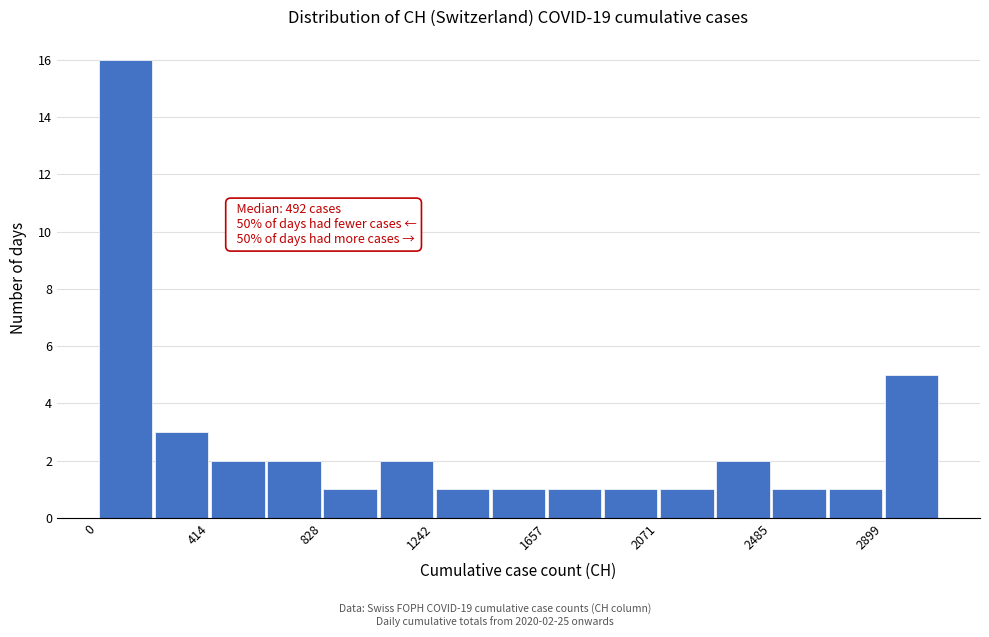

Over which range of the x-axis is the bar tallest?

0 to 200